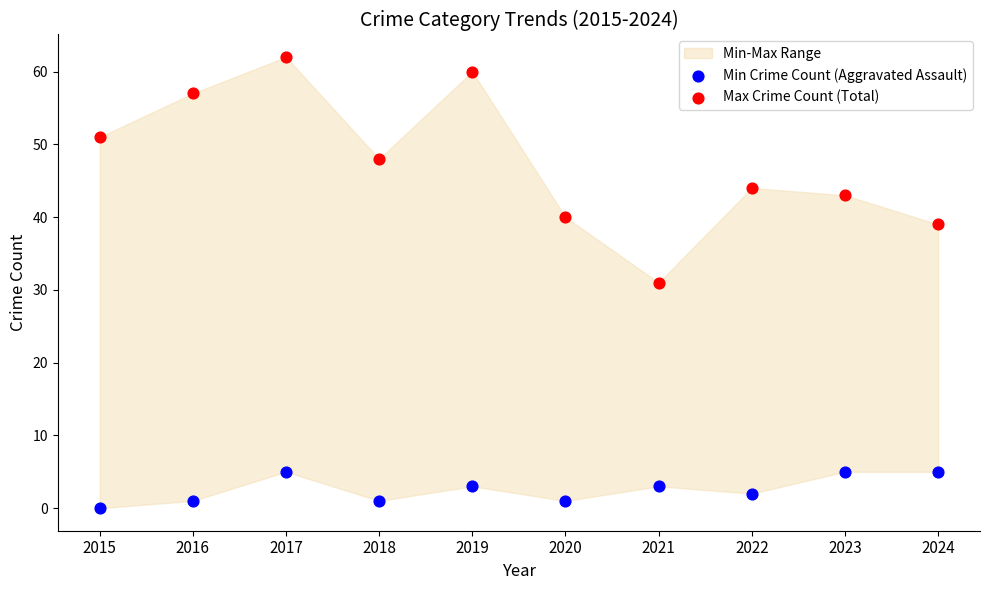

Which series reaches the maximum Y coordinate?

Max Crime Count (Total)